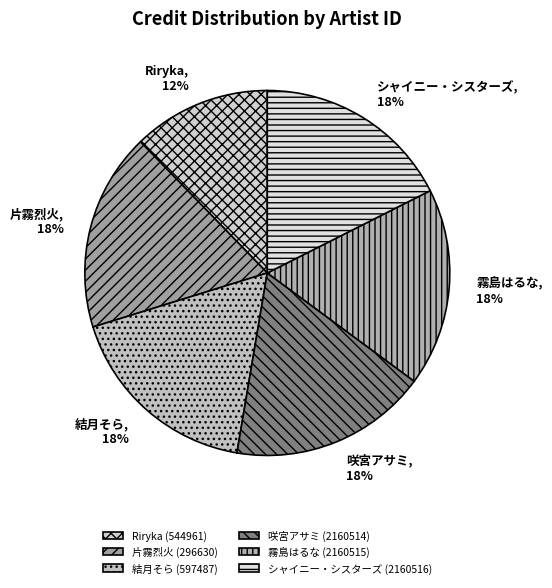

Which slice is the smallest?

Riryka (544961)